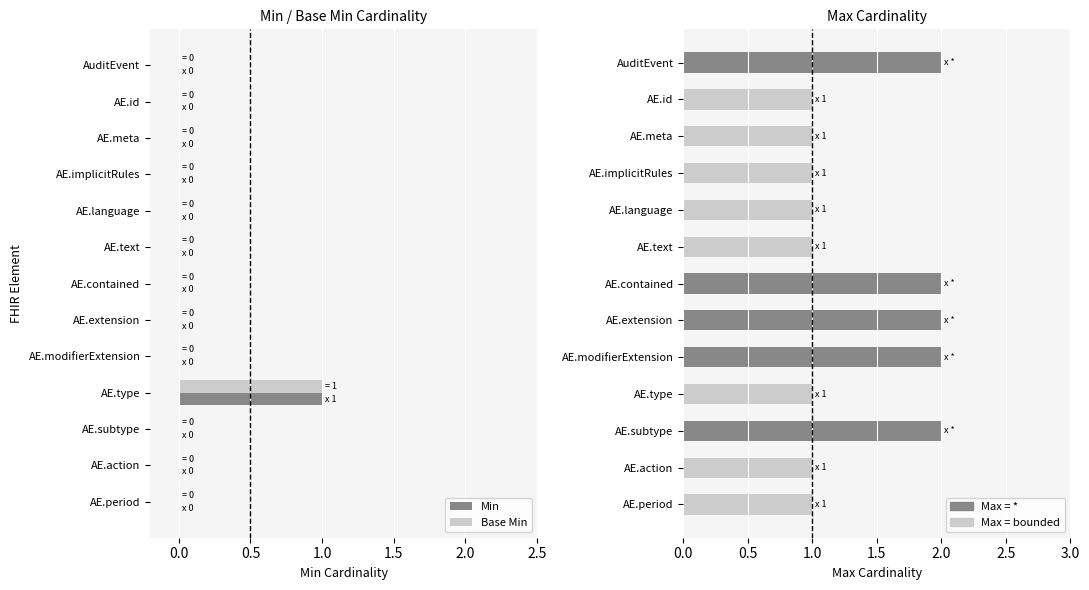

What are all the series names shown in the legend?

Min, Base Min